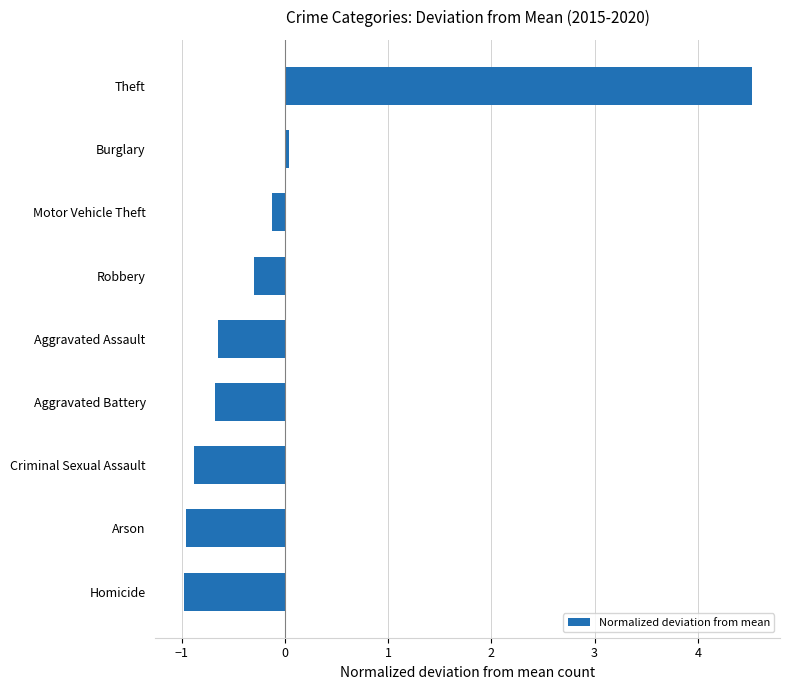

What is the smallest value displayed?

-1.0